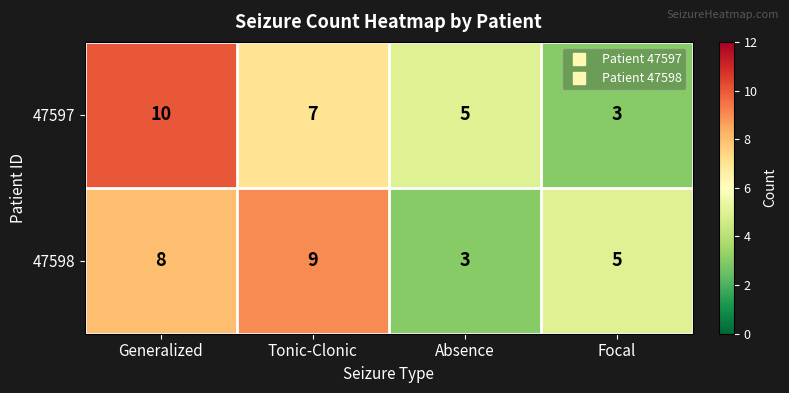

Reading left to right, what are all the values shown in this chart?

47597: Generalized=10	Tonic-Clonic=7	Absence=5	Focal=3
47598: Generalized=8	Tonic-Clonic=9	Absence=3	Focal=5